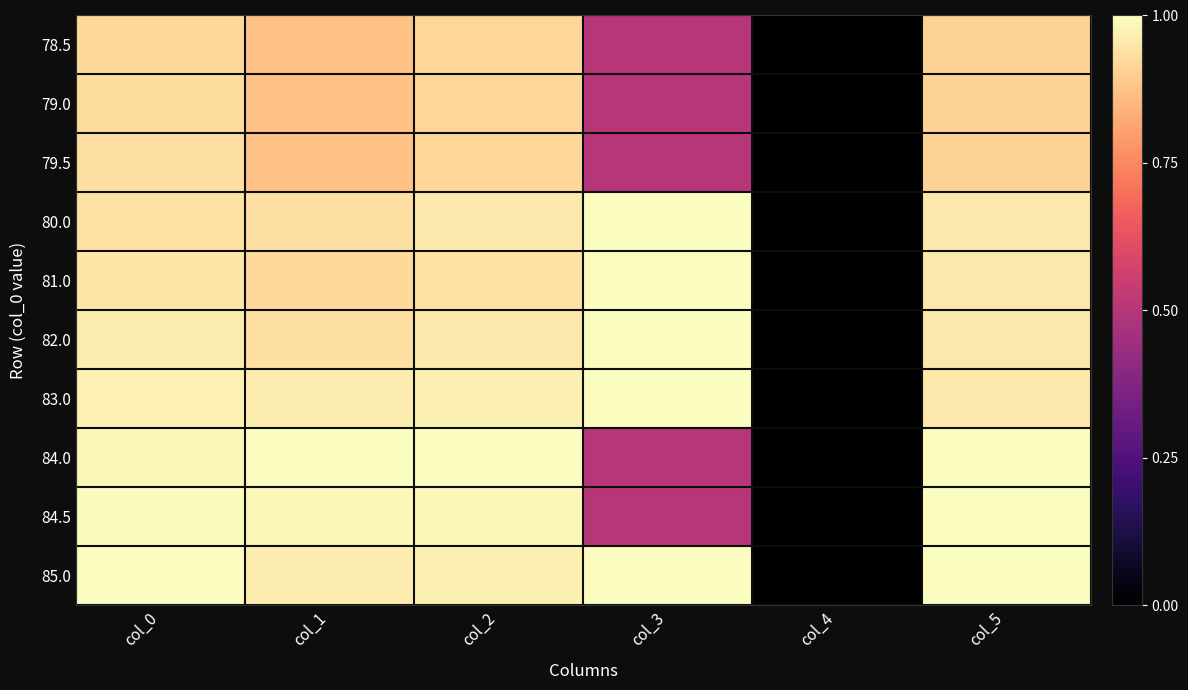

Reading right to left, transcribe all the data shown in this chart.

78.5: col_5=0.9	col_4=0.0	col_3=0.5	col_2=0.9	col_1=0.9	col_0=0.9
79.0: col_5=0.9	col_4=0.0	col_3=0.5	col_2=0.9	col_1=0.9	col_0=0.9
79.5: col_5=0.9	col_4=0.0	col_3=0.5	col_2=0.9	col_1=0.9	col_0=0.9
80.0: col_5=1.0	col_4=0.0	col_3=1.0	col_2=1.0	col_1=0.9	col_0=0.9
81.0: col_5=1.0	col_4=0.0	col_3=1.0	col_2=0.9	col_1=0.9	col_0=1.0
82.0: col_5=1.0	col_4=0.0	col_3=1.0	col_2=1.0	col_1=0.9	col_0=1.0
83.0: col_5=1.0	col_4=0.0	col_3=1.0	col_2=1.0	col_1=1.0	col_0=1.0
84.0: col_5=1.0	col_4=0.0	col_3=0.5	col_2=1.0	col_1=1.0	col_0=1.0
84.5: col_5=1.0	col_4=0.0	col_3=0.5	col_2=1.0	col_1=1.0	col_0=1.0
85.0: col_5=1.0	col_4=0.0	col_3=1.0	col_2=1.0	col_1=1.0	col_0=1.0